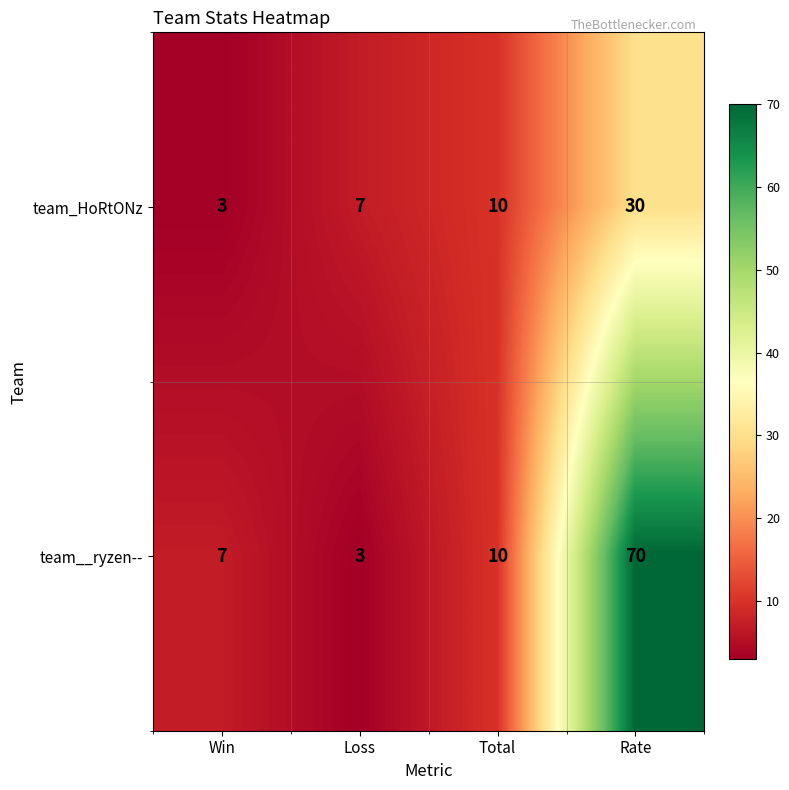

How many team_HoRtONz values are between 7 and 30?

3